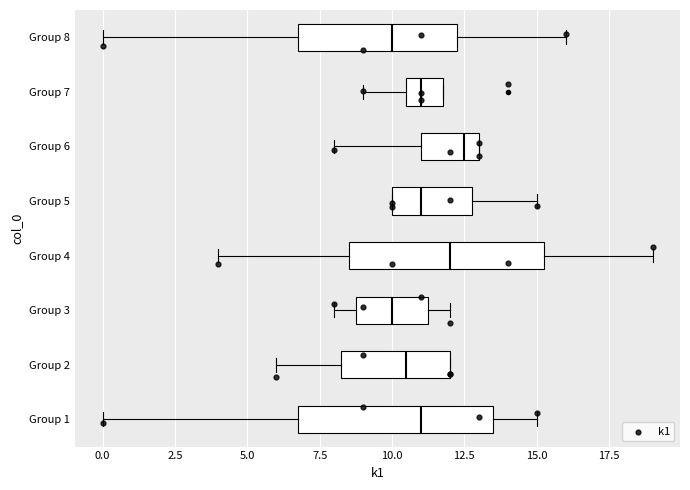

Reading bottom to top, read every box against the x-axis: the position of its median line, the range the box covers, and the ends of its whiskers. The values are not printed on the chart, so give them approximately, as read against the axis.

Group 1: median 11.0, box 7.0 to 13.5, whiskers 0.0 to 15.0
Group 2: median 10.5, box 8.5 to 12.0, whiskers 6.0 to 12.0
Group 3: median 10.0, box 9.0 to 11.5, whiskers 8.0 to 12.0
Group 4: median 12.0, box 8.5 to 15.5, whiskers 4.0 to 19.0
Group 5: median 11.0, box 10.0 to 13.0, whiskers 10.0 to 15.0
Group 6: median 12.5, box 11.0 to 13.0, whiskers 8.0 to 13.0
Group 7: median 11.0, box 10.5 to 12.0, whiskers 9.0 to 12.0
Group 8: median 10.0, box 7.0 to 12.5, whiskers 0.0 to 16.0